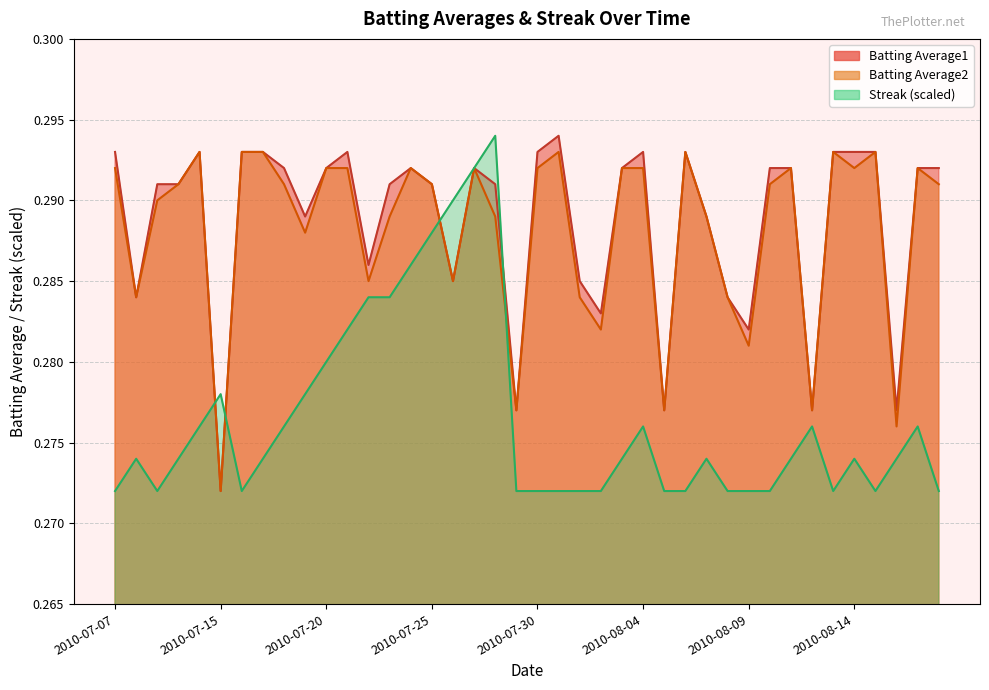

The value of Batting Average1 at 2010-07-21 is 0.3. True or false?

True